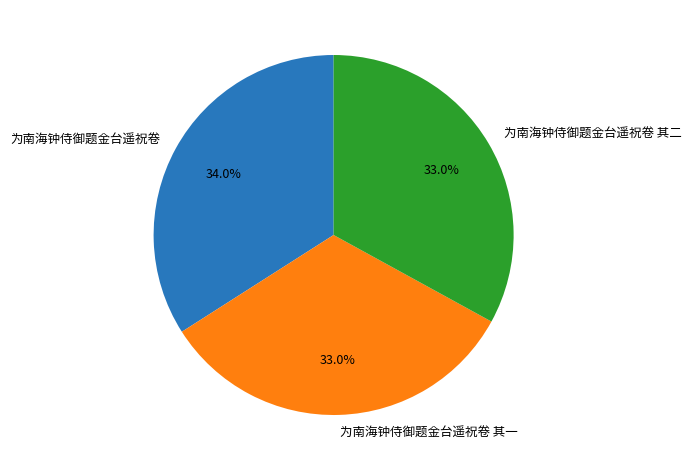

What is the ratio of the value at 为南海钟侍御题金台遥祝卷 to the value at 为南海钟侍御题金台遥祝卷 其二?

1.0